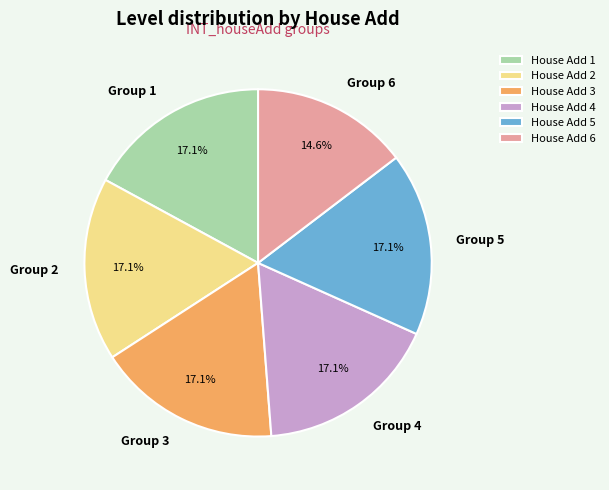

Is House Add 2 the majority of the pie?

No